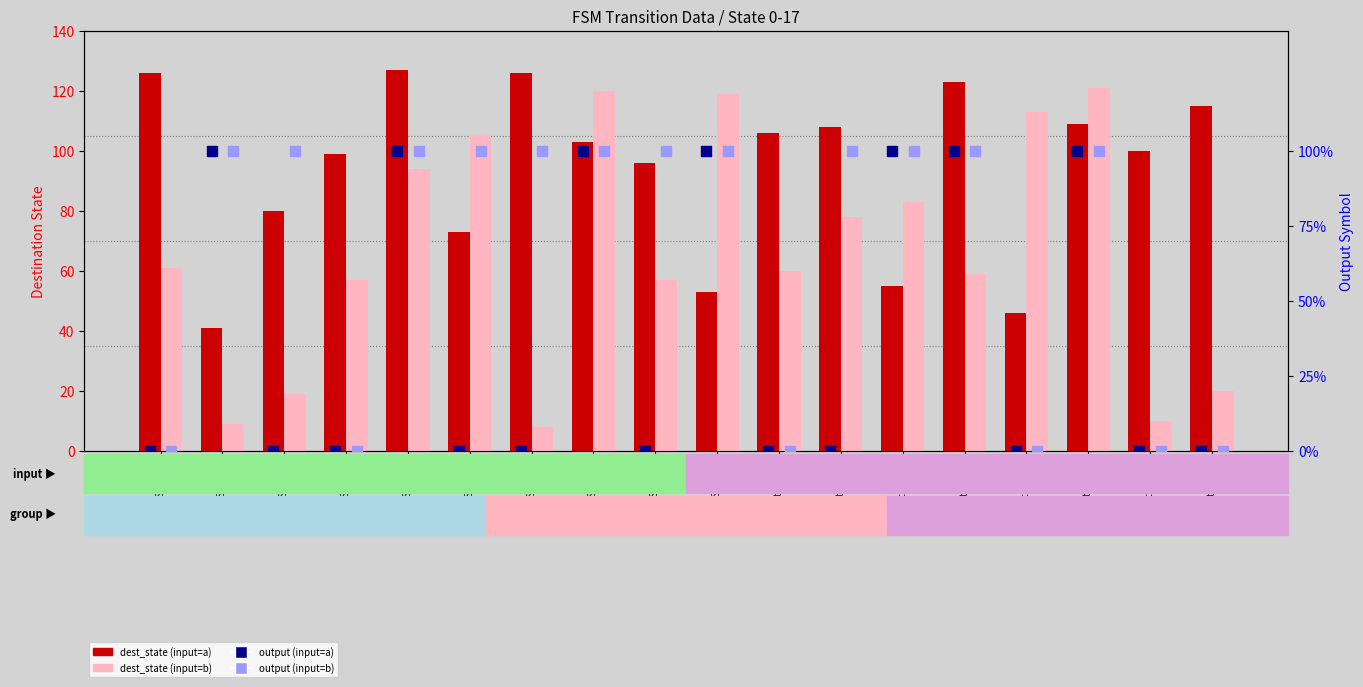

Which series has the widest spread of Y values?

dest_state (input=b)